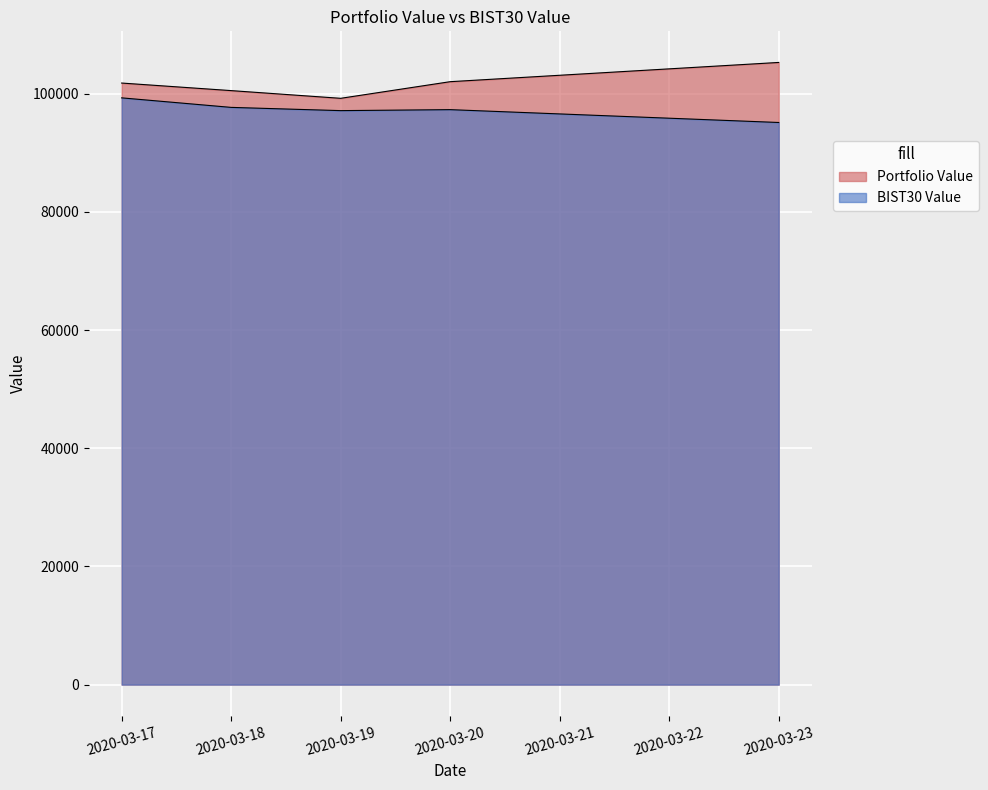

What is the difference between the Portfolio Value values at 2020-03-17 and 2020-03-23?

3486.1